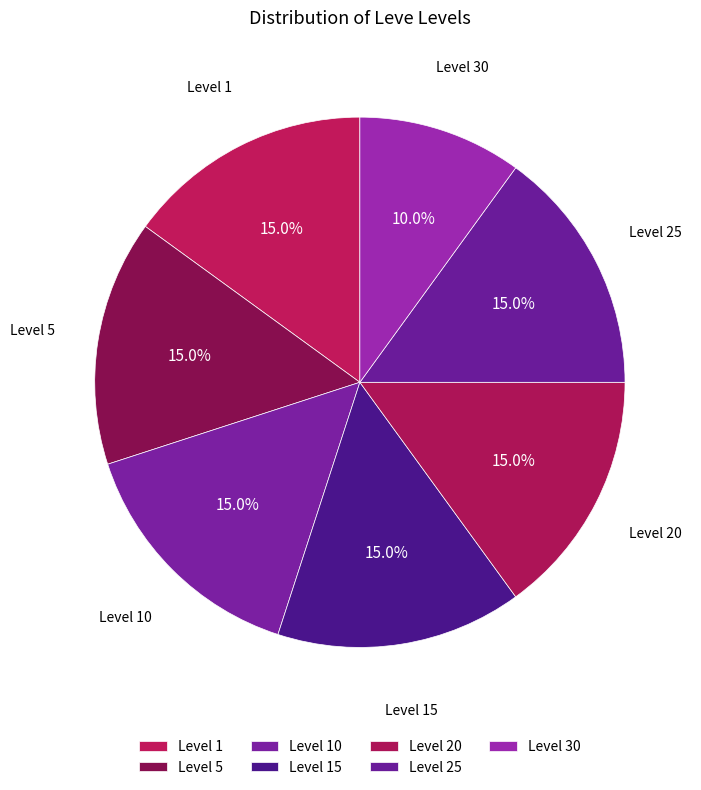

Do Level 10 and Level 1 together represent more than half of the pie?

No